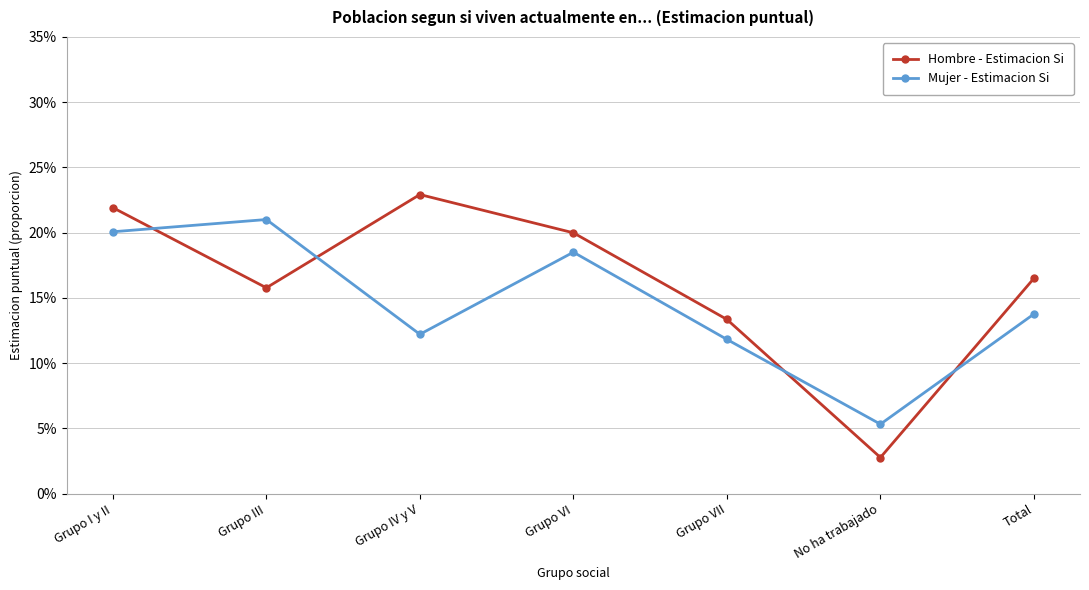

What are all the series names shown in the legend?

Hombre - Estimacion Si, Mujer - Estimacion Si